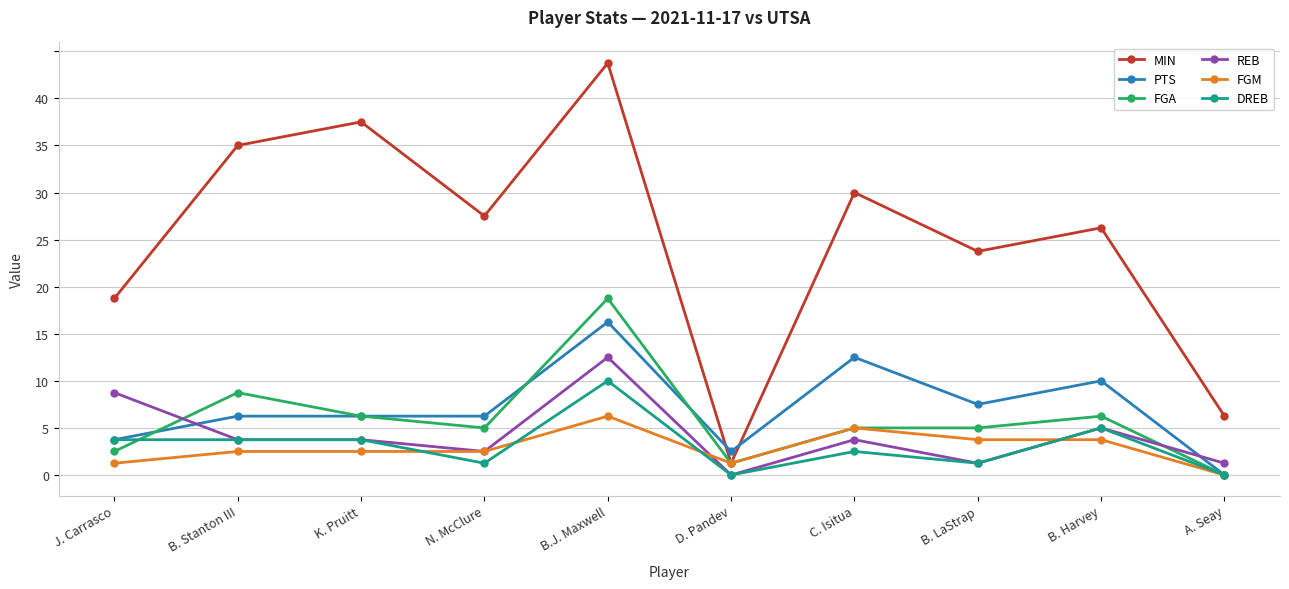

What is the label of the 8th point from the right?

K. Pruitt